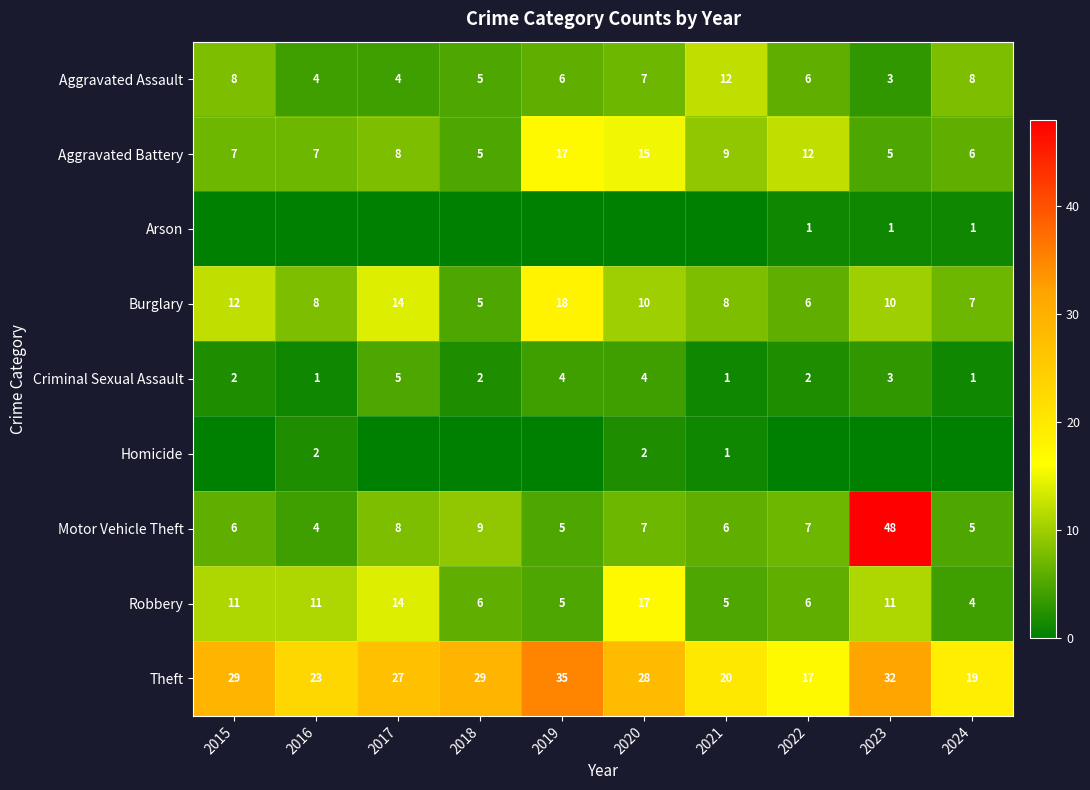

The Arson series shows 1 at 2024. True or false?

True